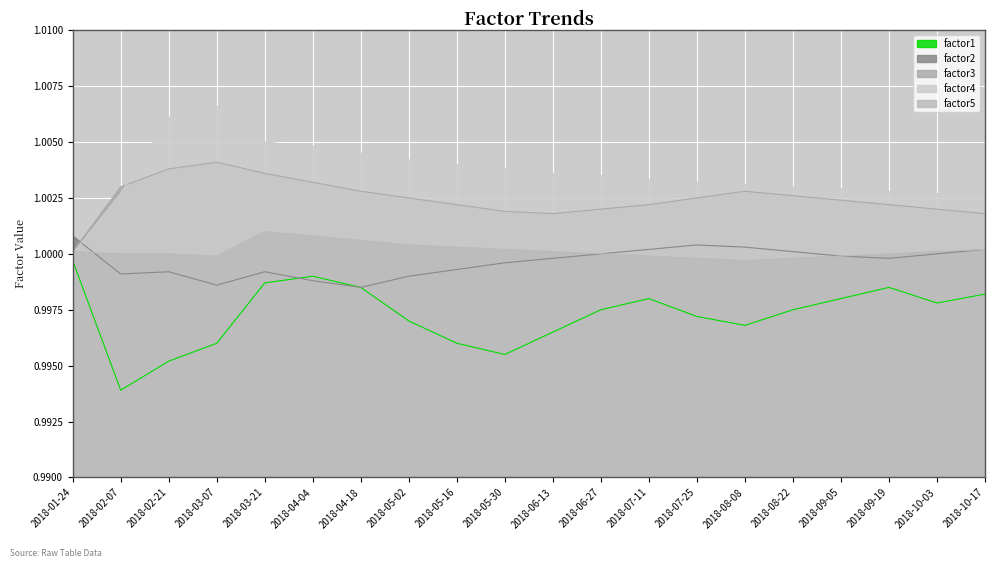

List the series in order of their peak value, highest first.

factor4, factor3, factor5, factor2, factor1